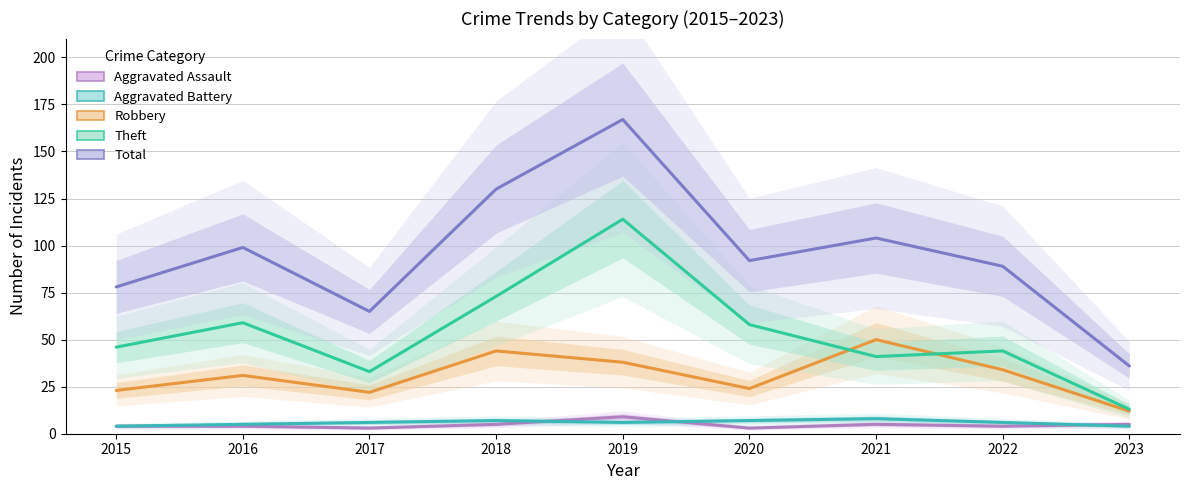

What value does the Aggravated Assault series have at 2020?

3